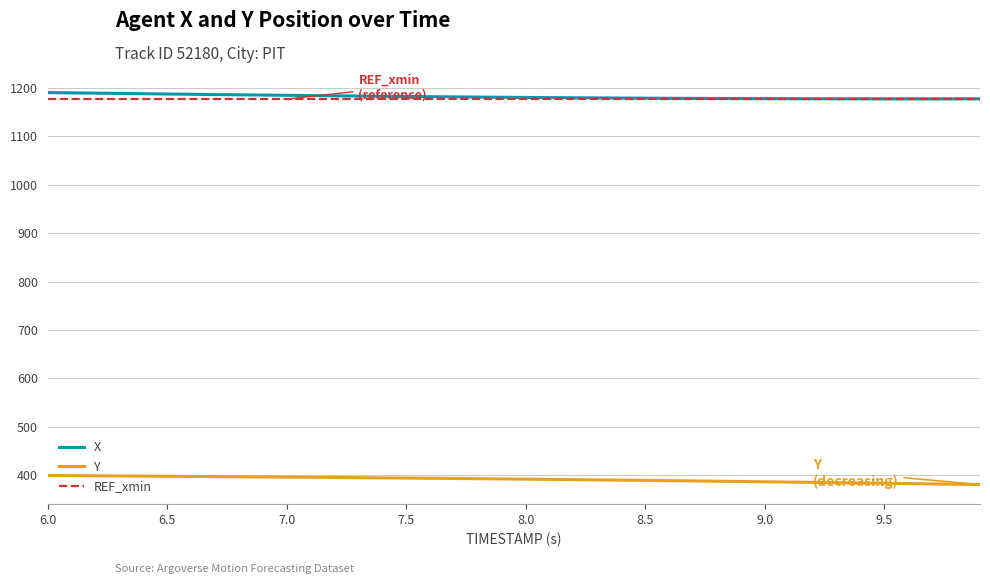

What is the minimum value shown in the chart?

380.6